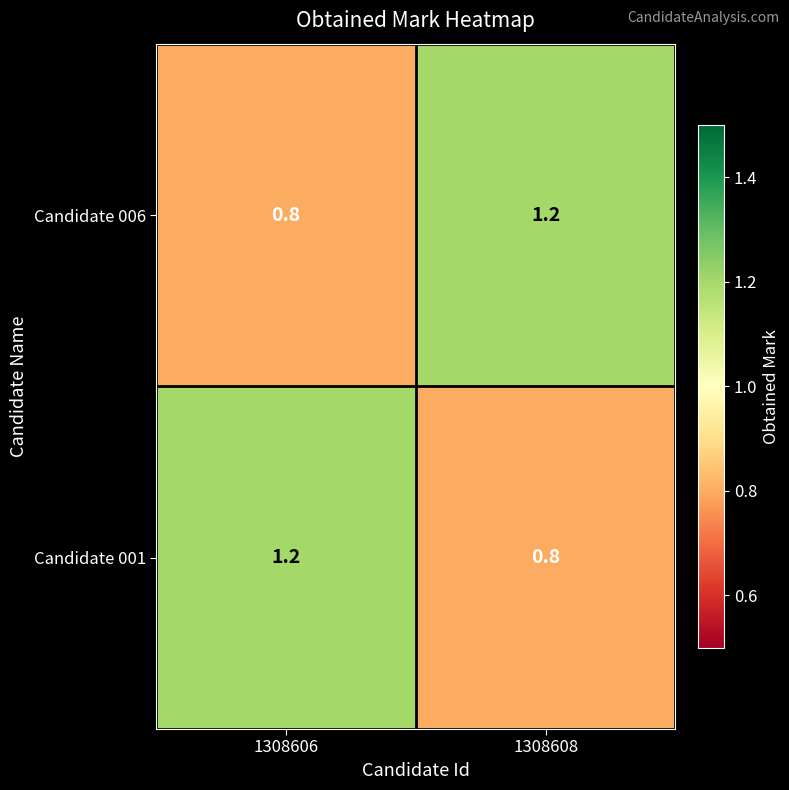

What is the difference between the highest and lowest values at 1308608?

0.4